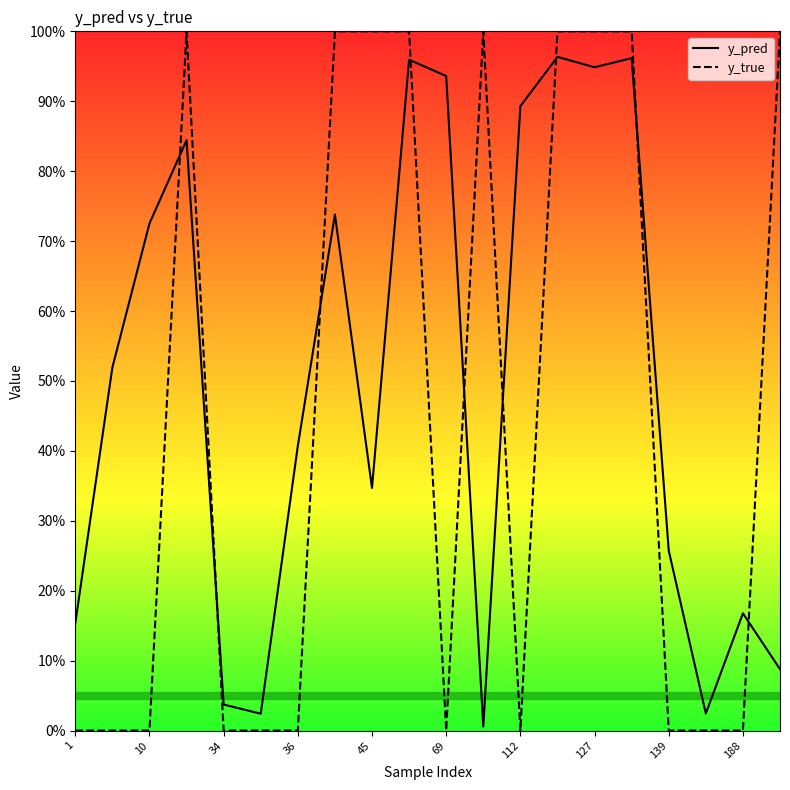

What are all the series names shown in the legend?

y_pred, y_true